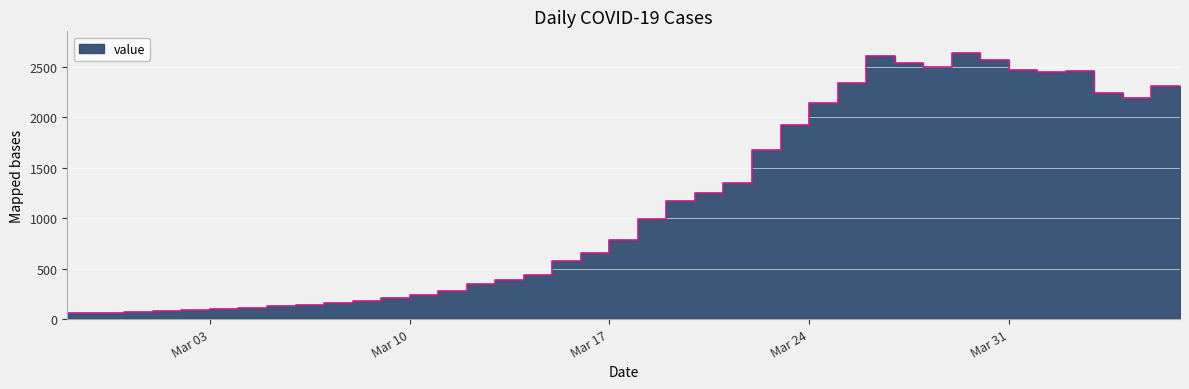

What is the difference between the maximum and minimum values?

2577